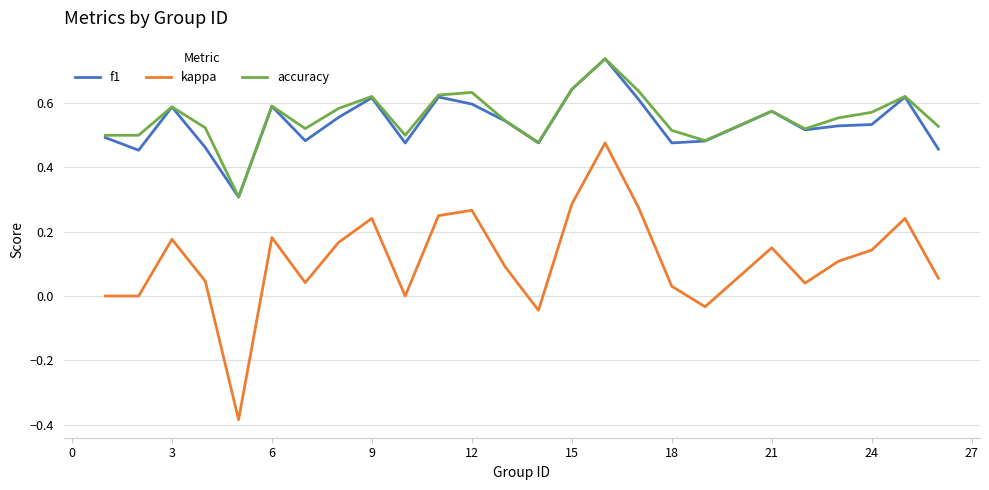

Which series has the widest spread of values?

kappa